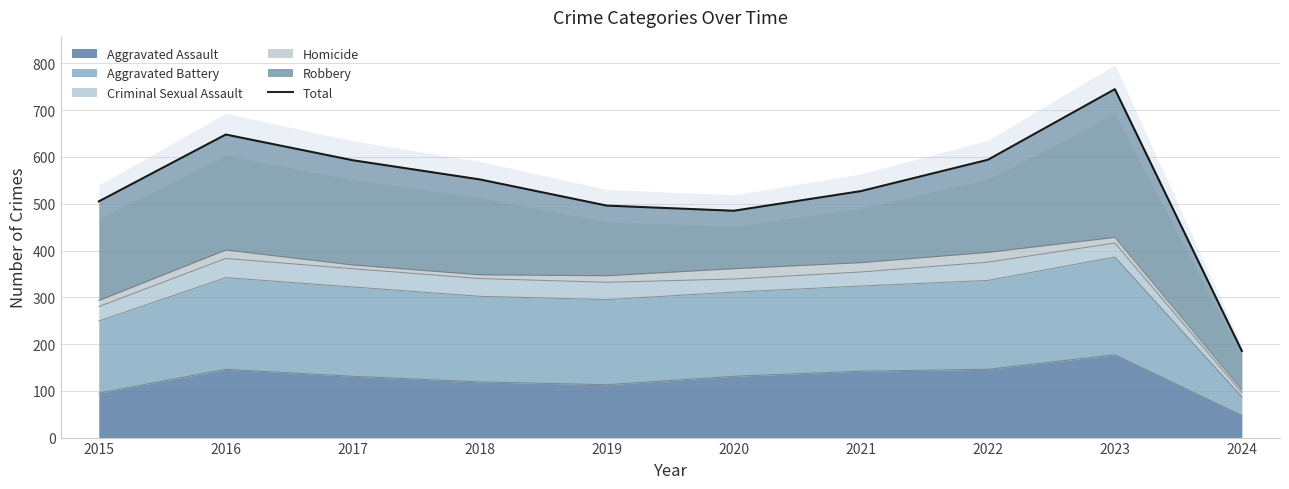

Reading left to right, transcribe all the data shown in this chart.

505	648	593	552	496	485	527	594	745	185